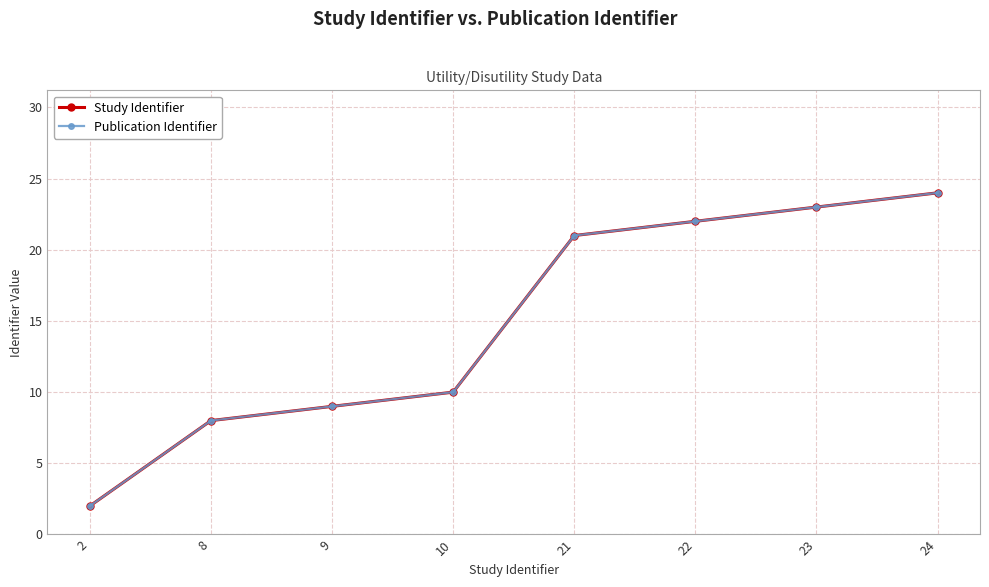

Does the chart have visible grid lines?

Yes